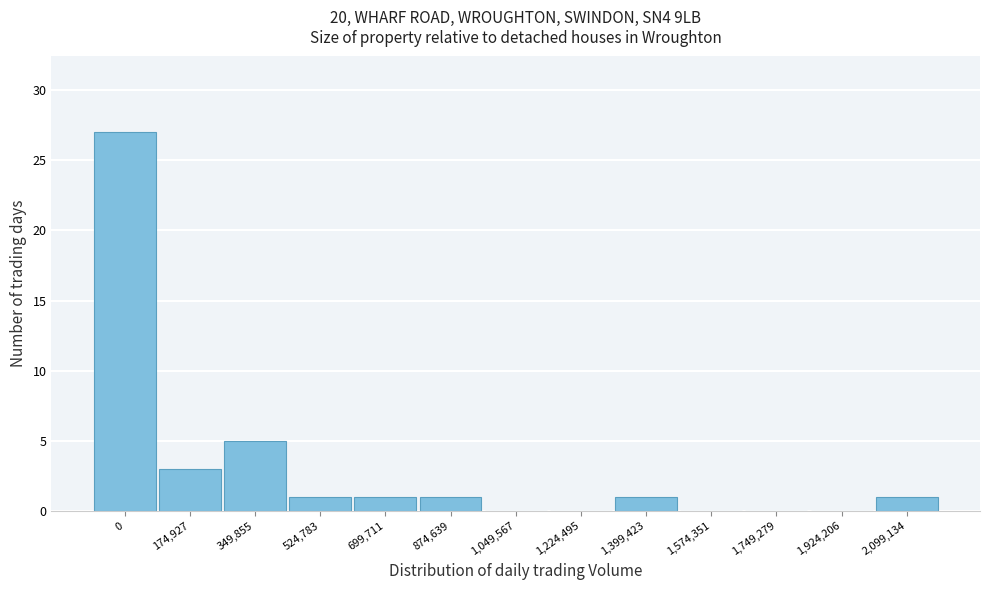

Reading left to right, what are all the values shown in this chart?

0=27	174,927=3	349,855=5	524,783=1	699,711=1	874,639=1	1,049,567=0	1,224,495=0	1,399,423=1	1,574,351=0	1,749,279=0	1,924,206=0	2,099,134=1